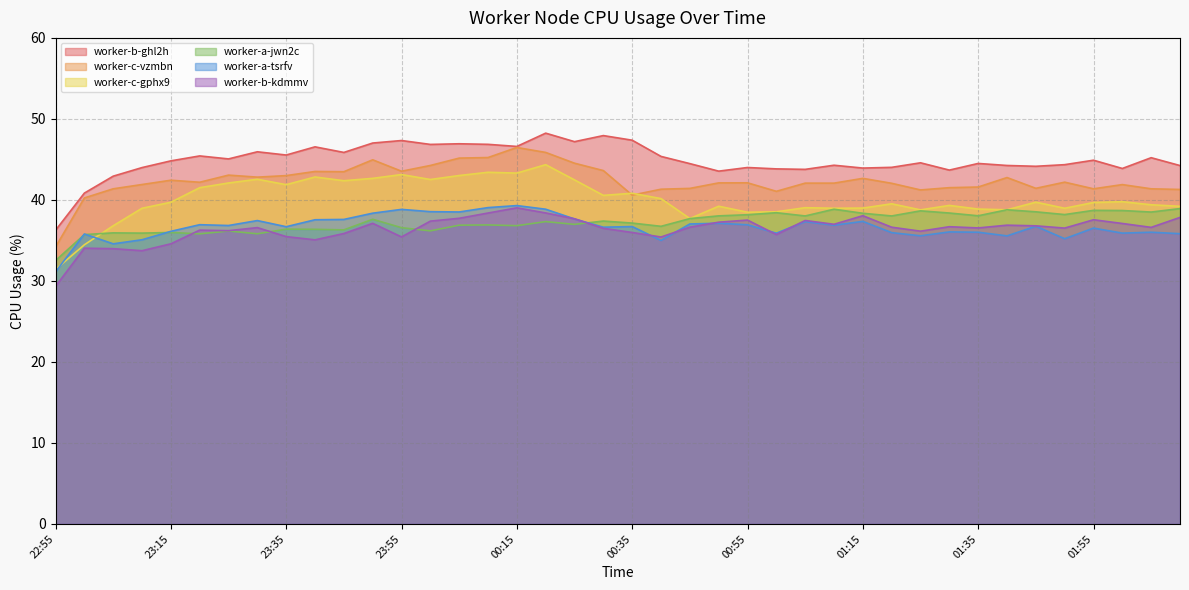

What is the difference between the worker-c-gphx9 values at 23:05 and 23:20?

4.7